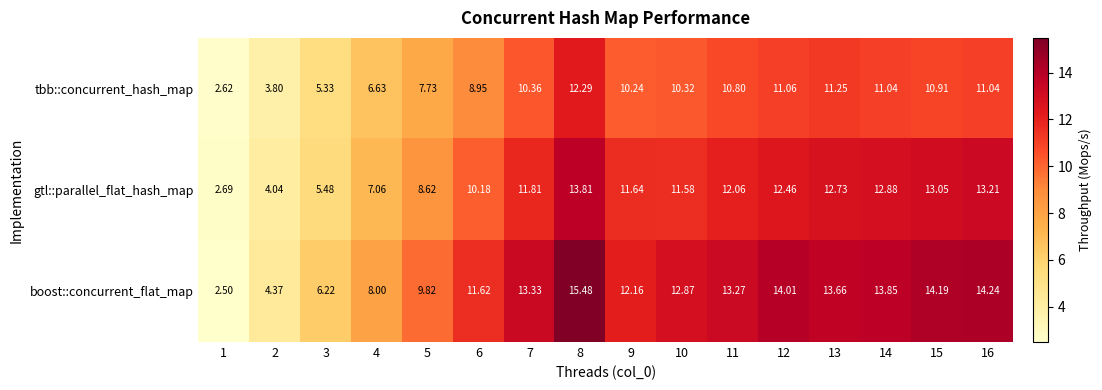

Between 3 and 12, which series saw the biggest shift?

boost::concurrent_flat_map